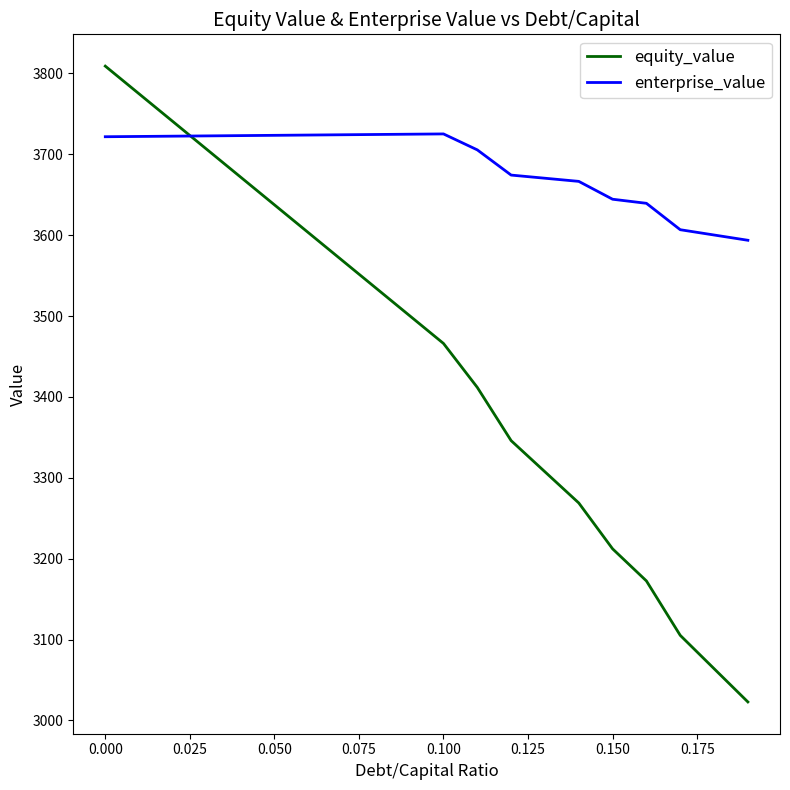

Which series has the widest spread of values?

equity_value